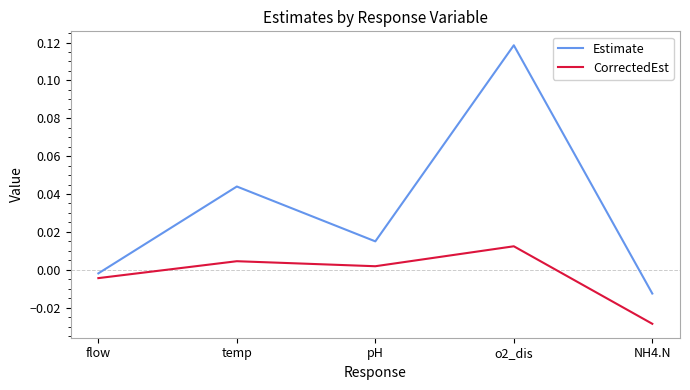

True or false: Estimate and CorrectedEst intersect in this chart.

False